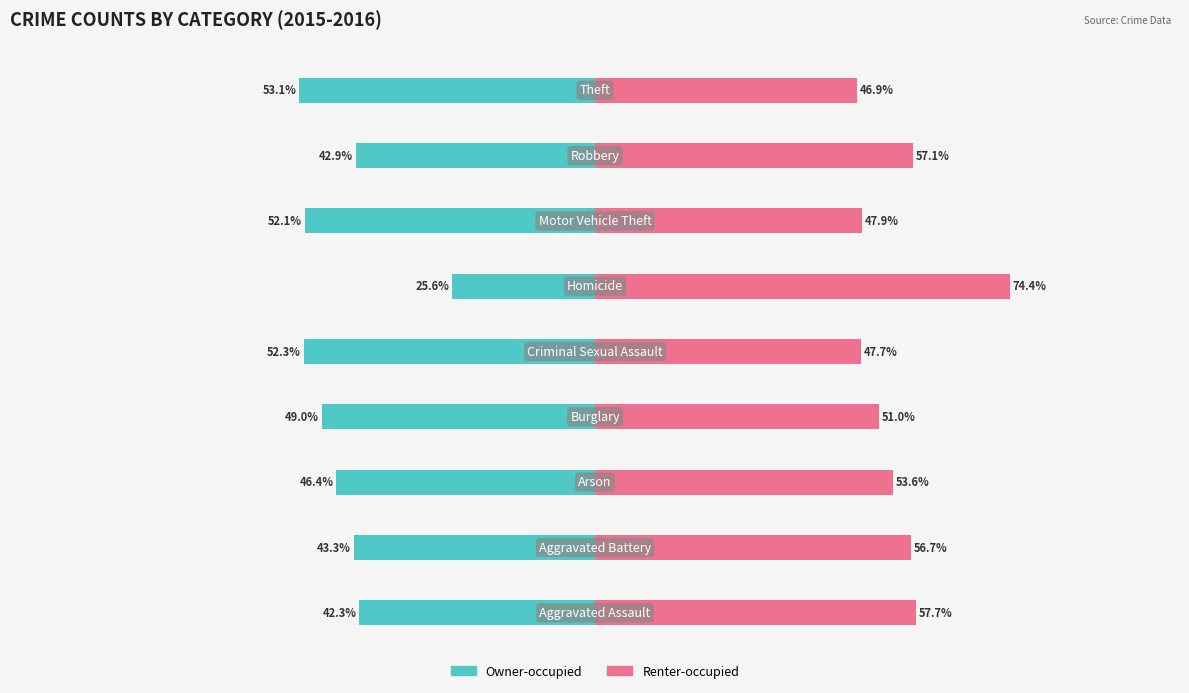

Between 1 and 4, which is larger?

1